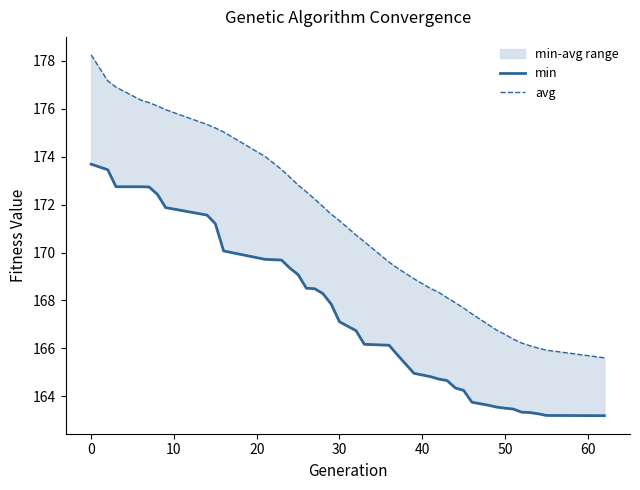

True or false: avg and min intersect in this chart.

False